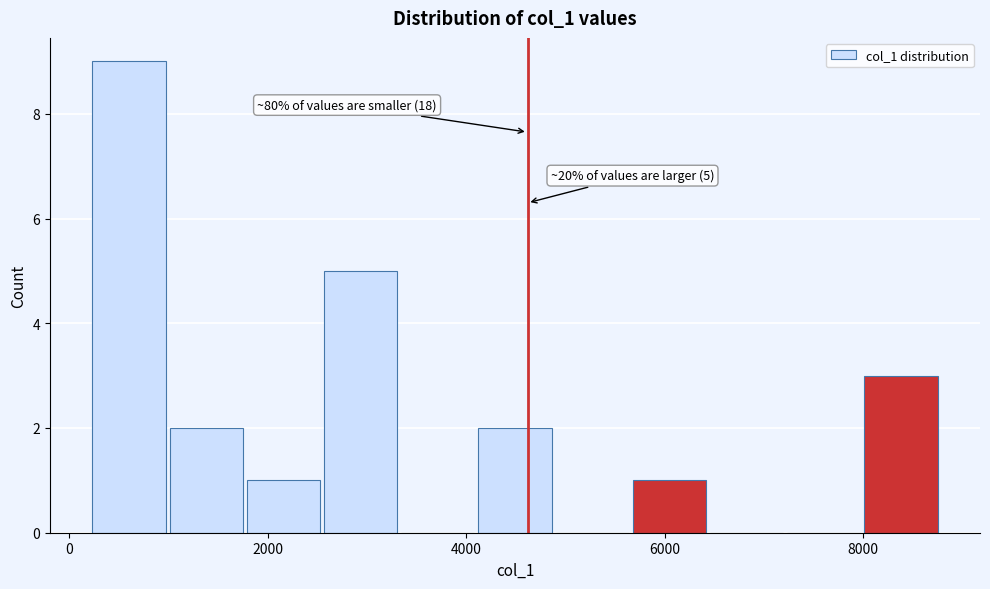

Read against the x-axis, roughly where is the centre of the tallest bar?

600